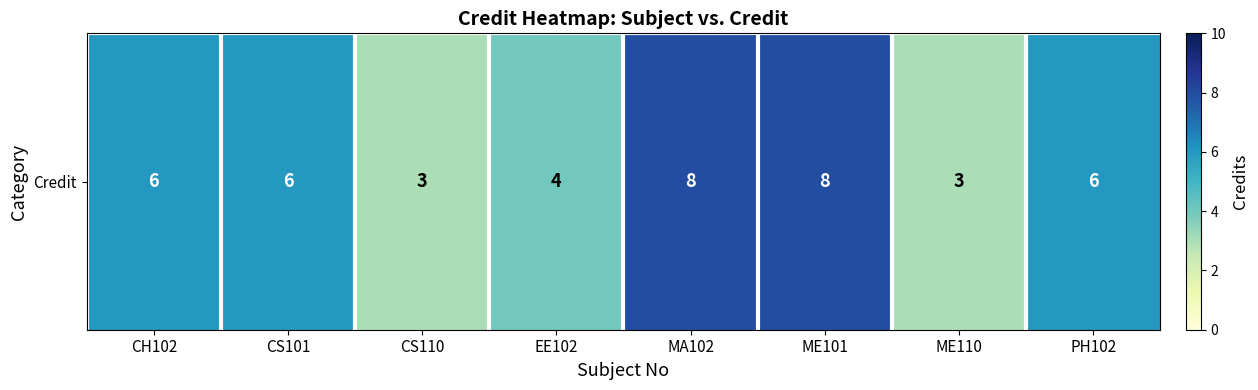

What is the difference between the maximum and minimum values?

5